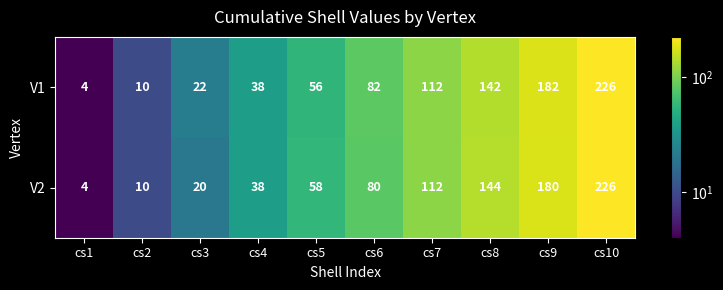

List the series in order of their overall mean, highest first.

V1, V2